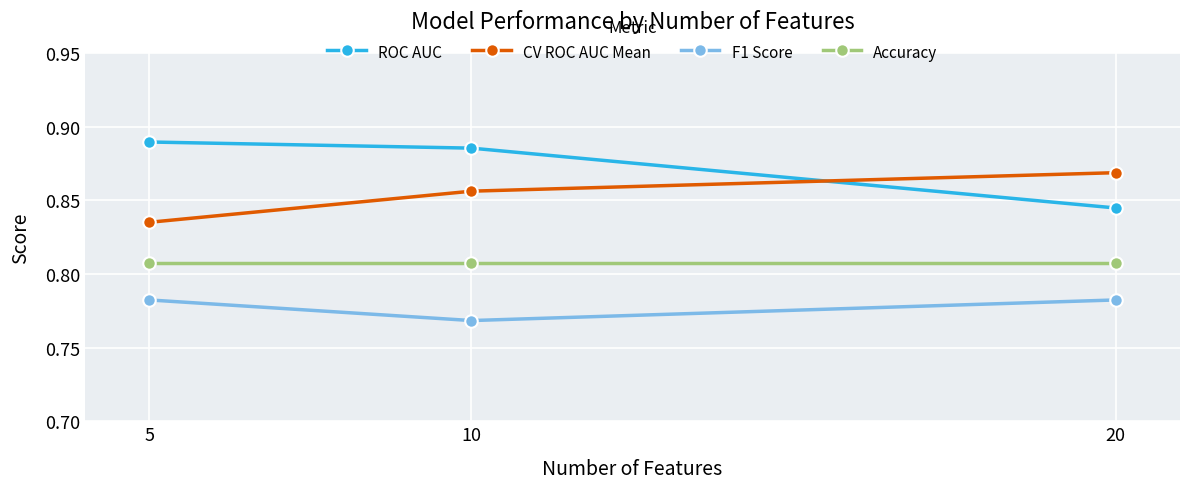

List the series in order of their overall mean, highest first.

ROC AUC, CV ROC AUC Mean, Accuracy, F1 Score